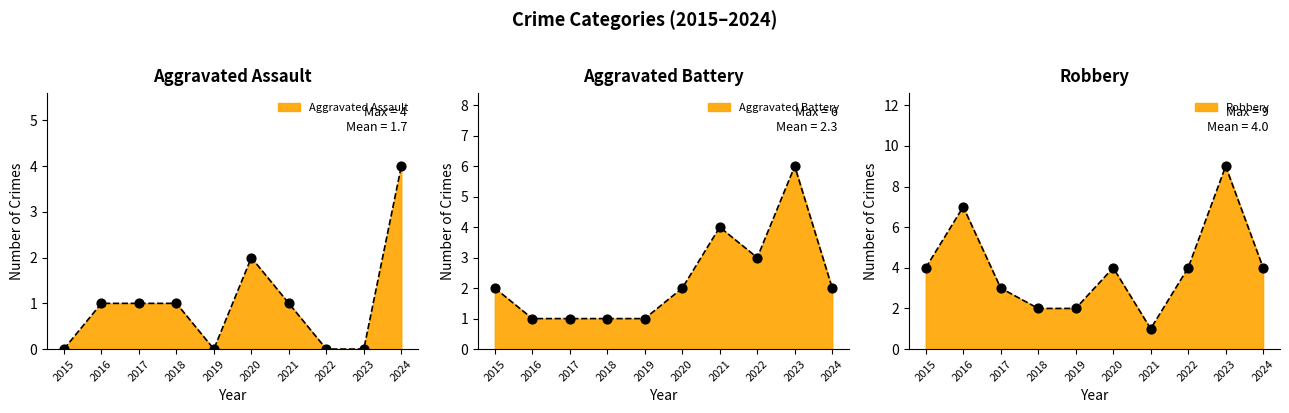

Which series reaches the maximum Y coordinate?

Robbery